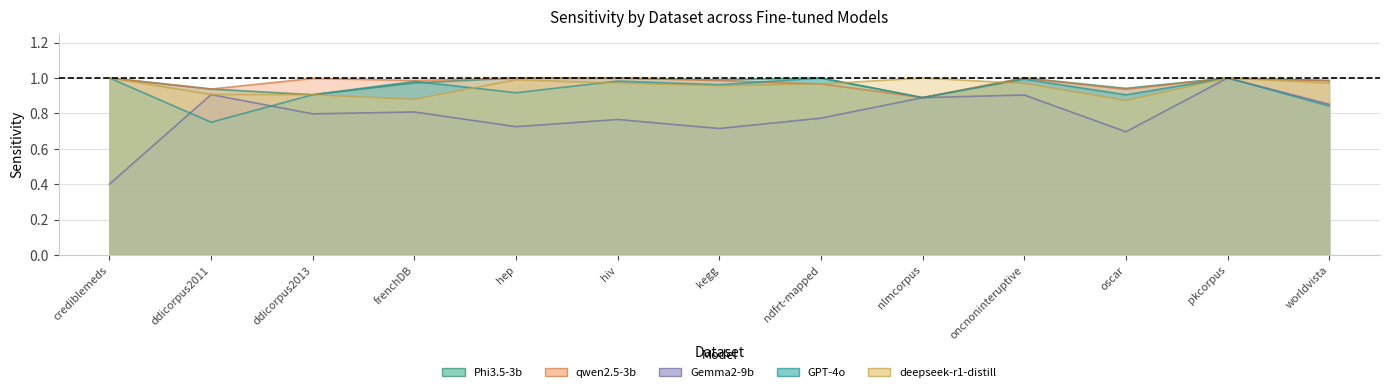

Does the chart have visible grid lines?

Yes